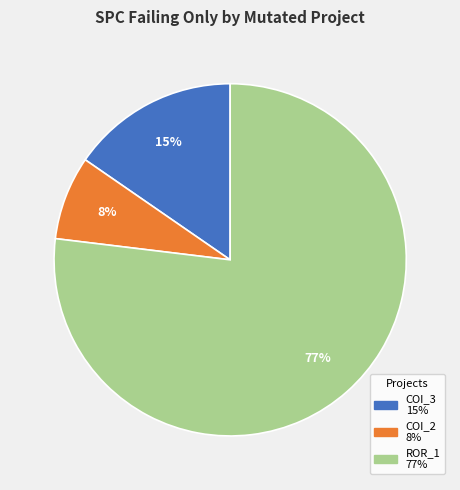

To the nearest percent, what is the average slice percentage?

33%